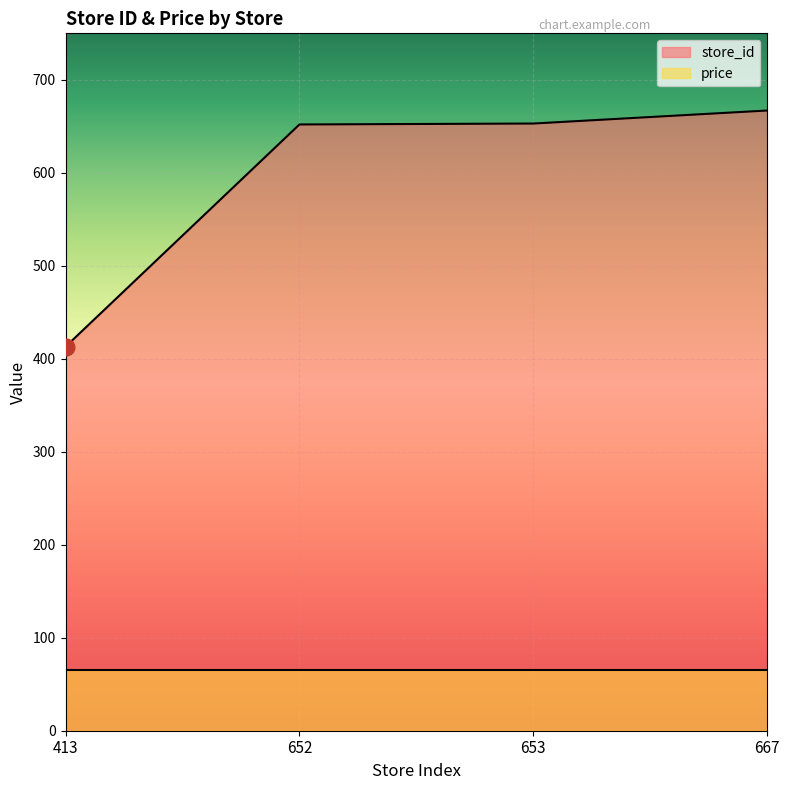

Which label corresponds to the largest value in the chart?

667